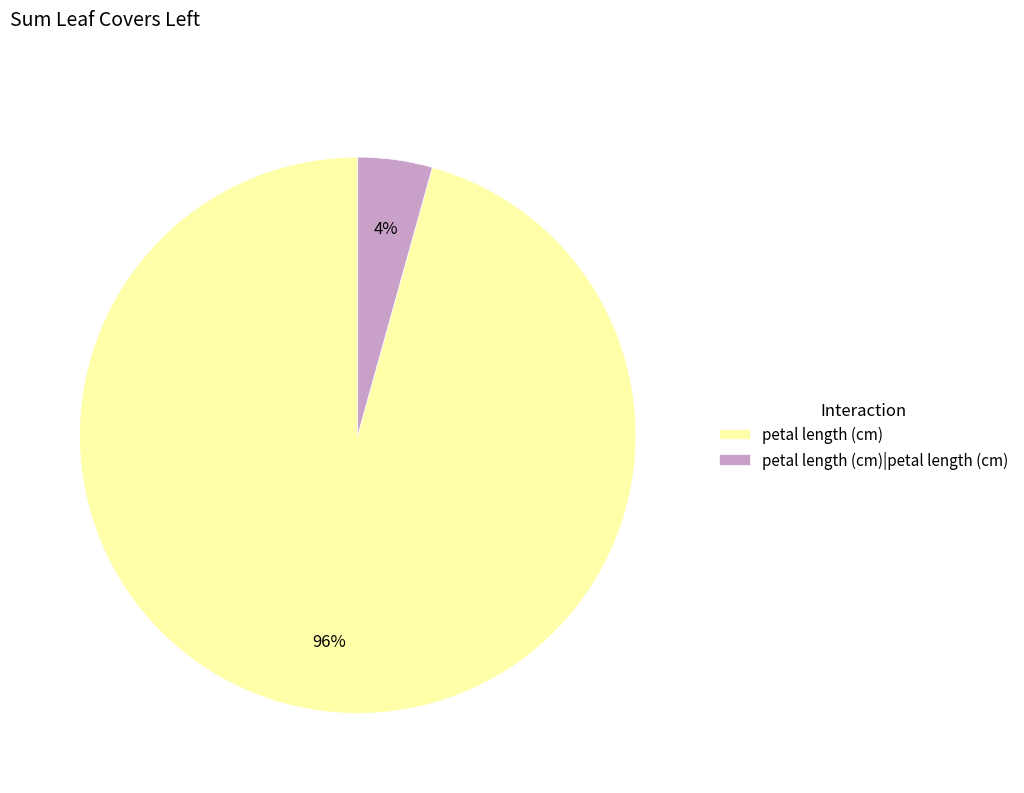

Is the sum of petal length (cm)|petal length (cm) and petal length (cm) greater than half?

Yes